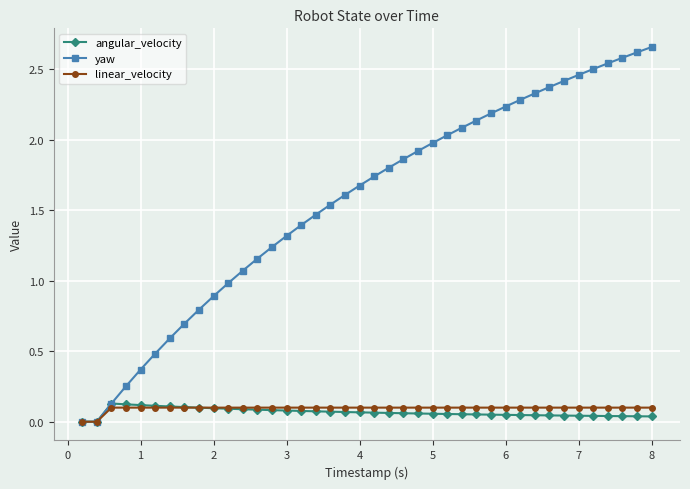

Count the number of categories in the chart.

40